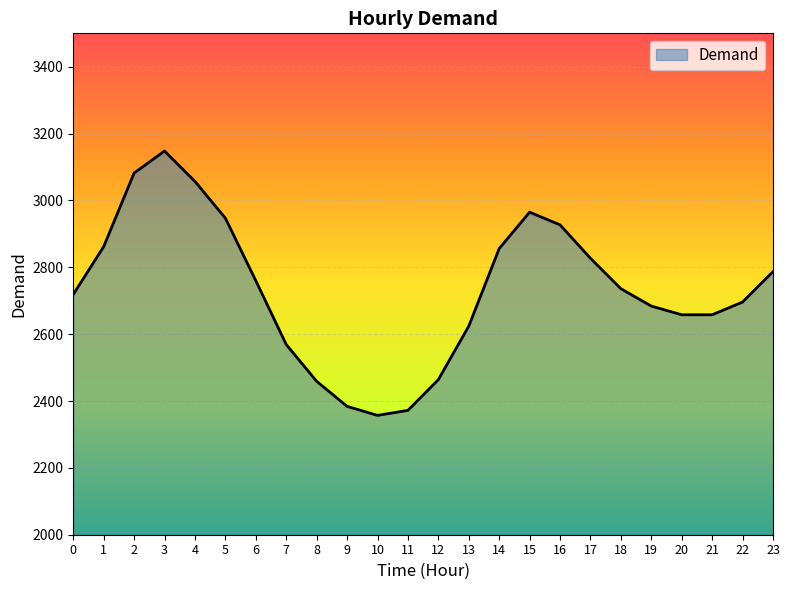

At which category does the chart reach its peak across all series?

3